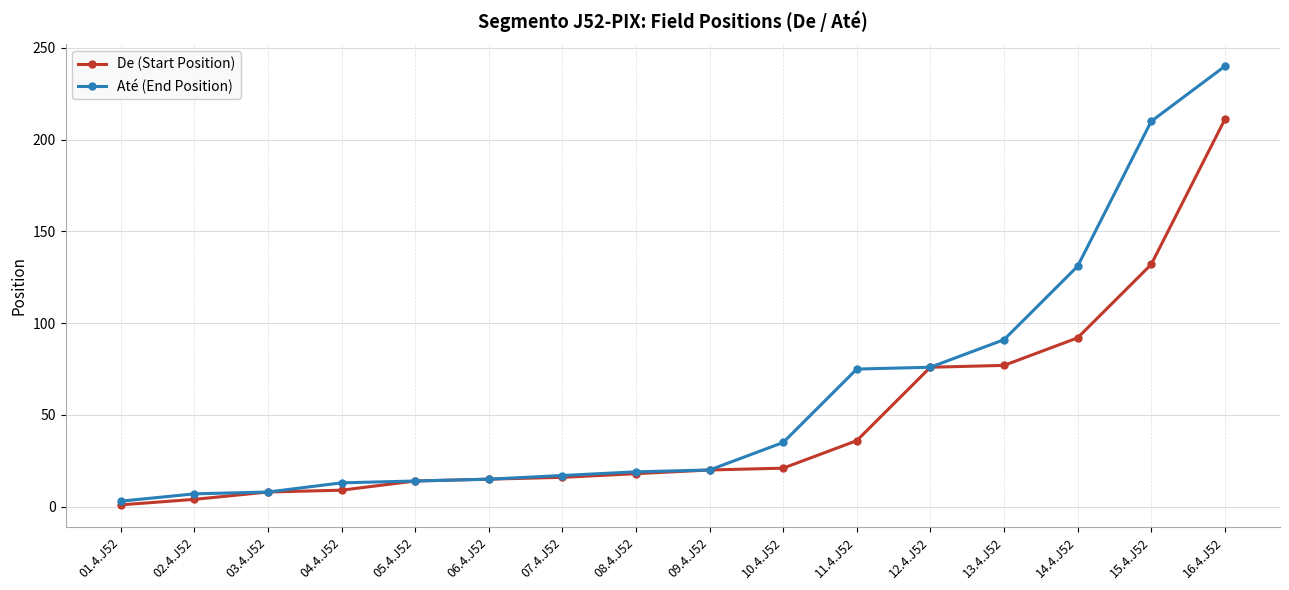

Where is De (Start Position) nearest to the value 106?

14.4.J52